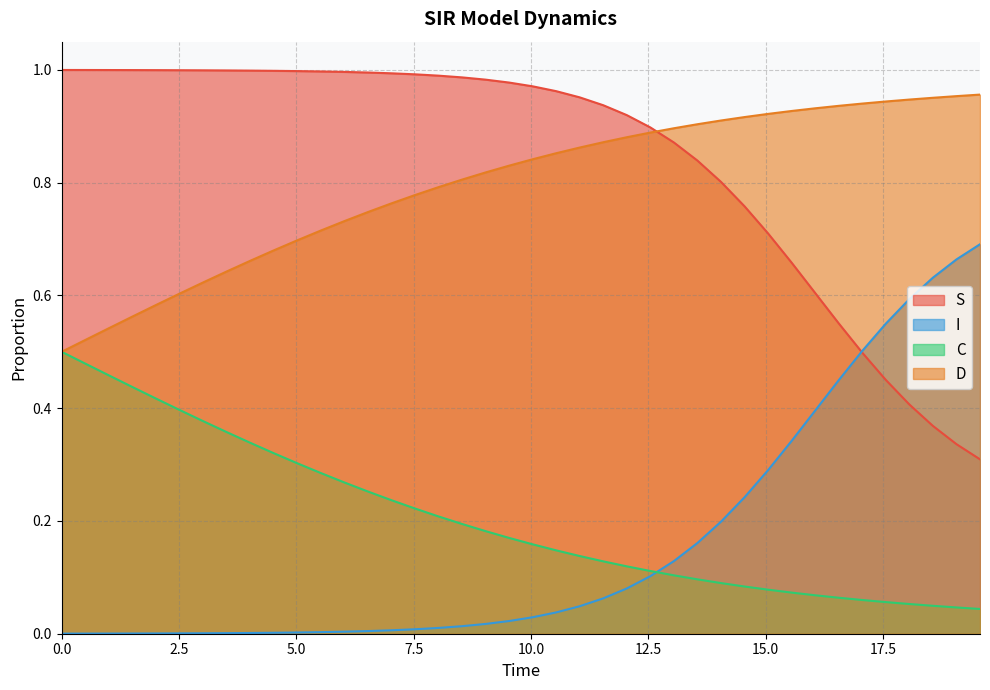

What are all the series names shown in the legend?

S, I, C, D